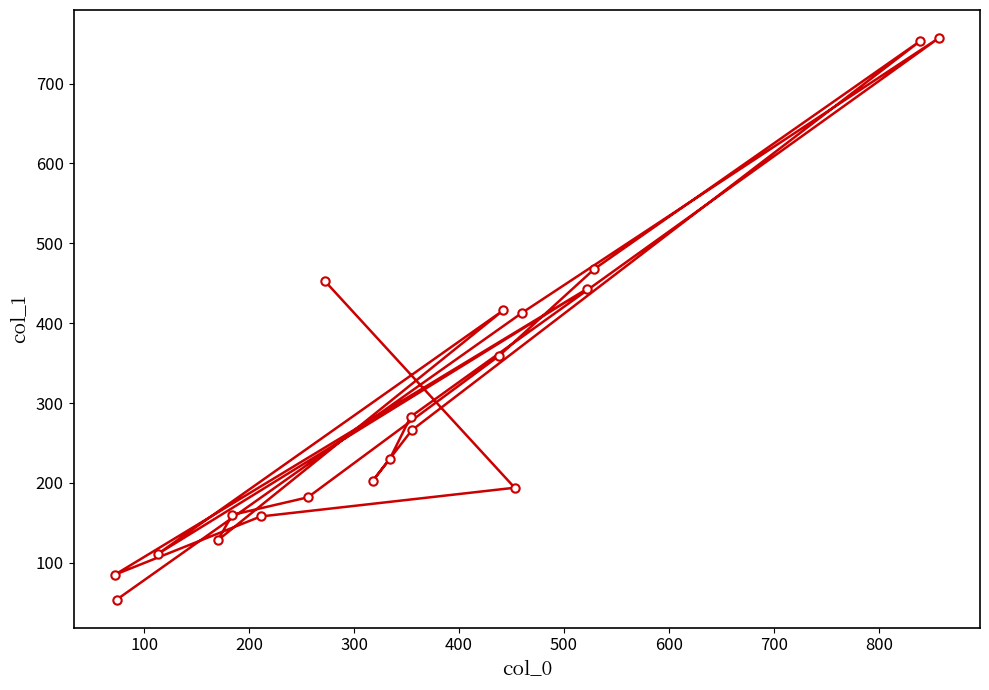

What is the value of the 4th point from the left?

128